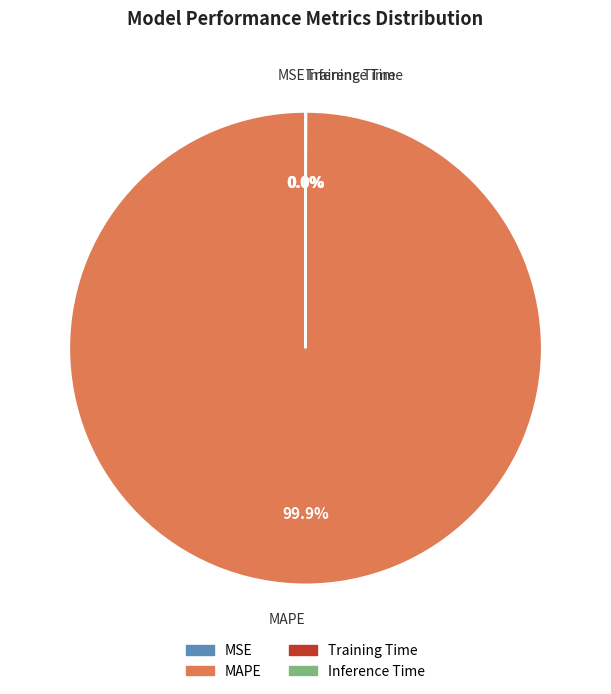

To the nearest percent, what is the average slice percentage?

25%